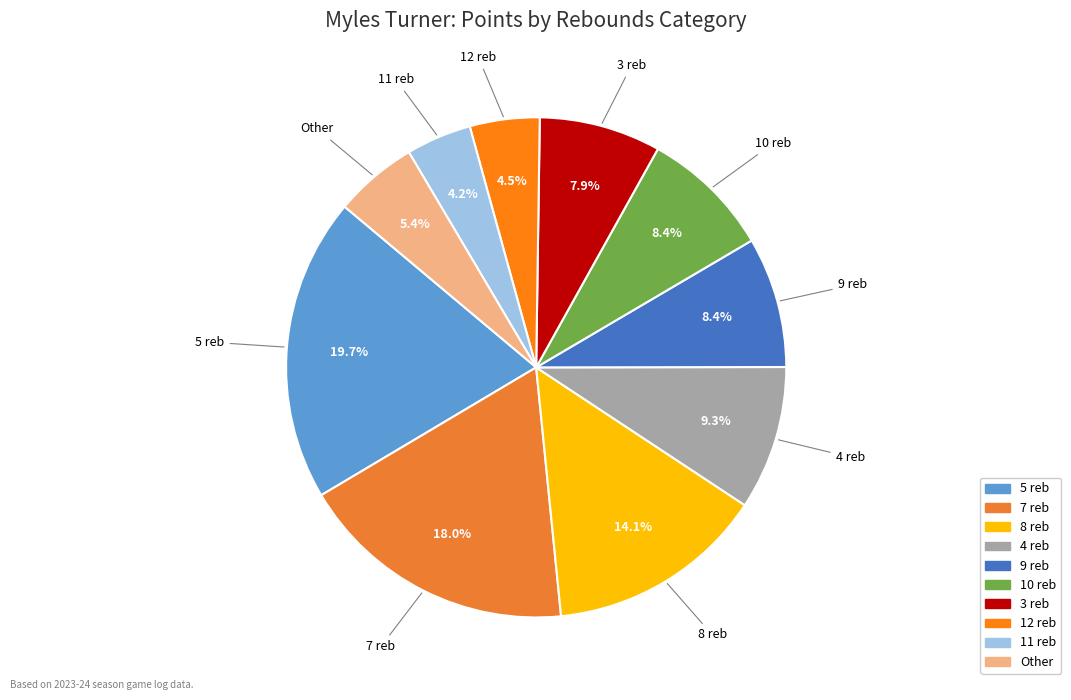

How many slices are in this pie chart?

10